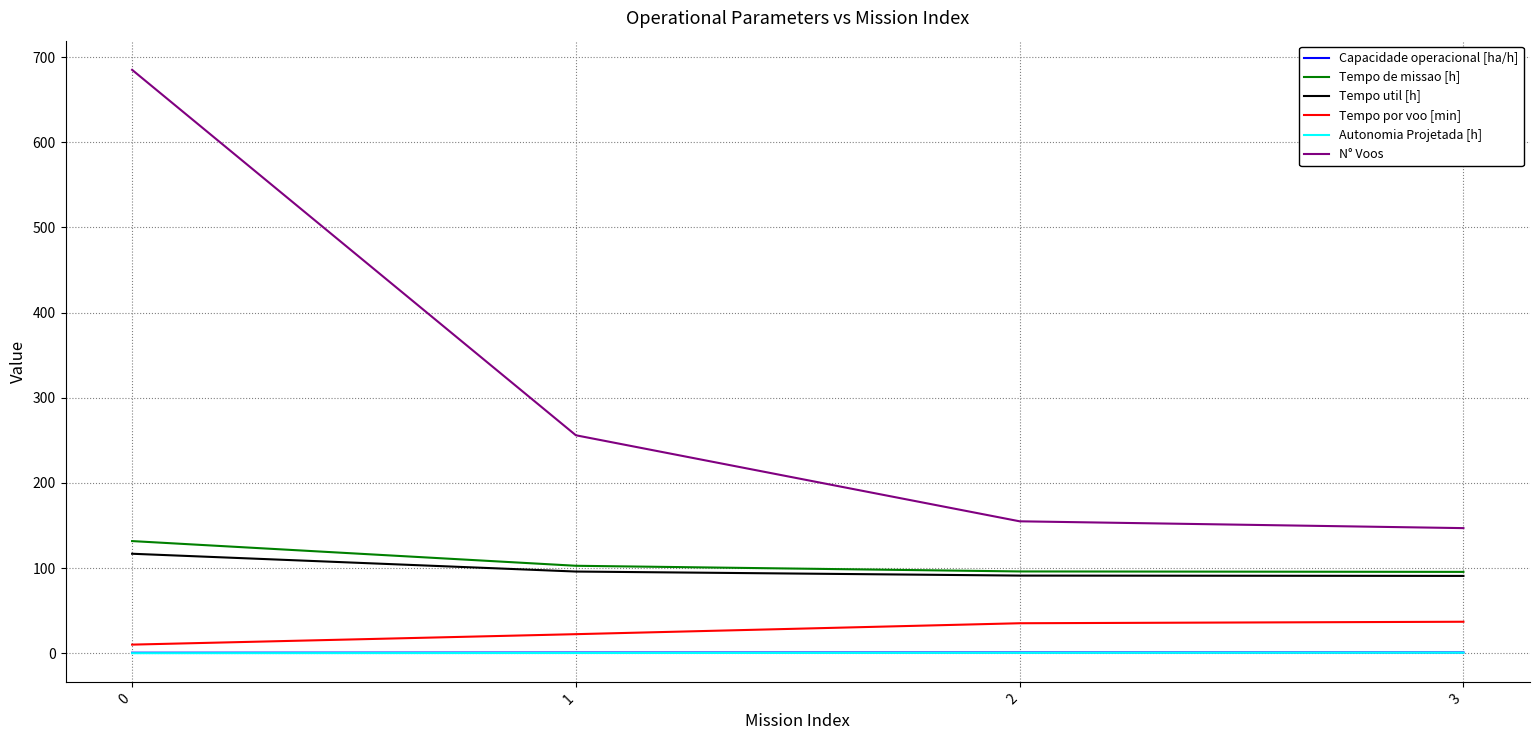

Is it true that Tempo de missao [h] equals 131.8 at 0?

True